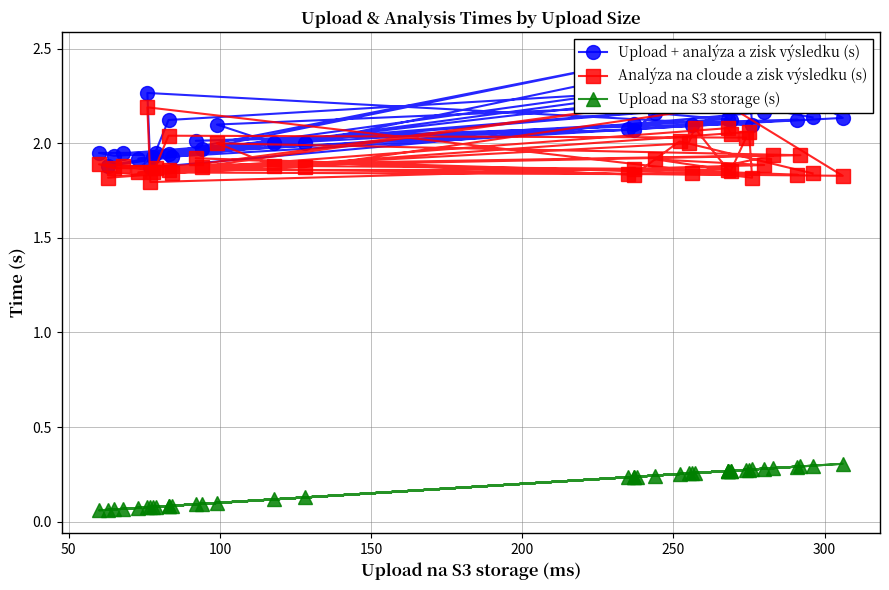

What is the minimum value shown in the chart?

0.1